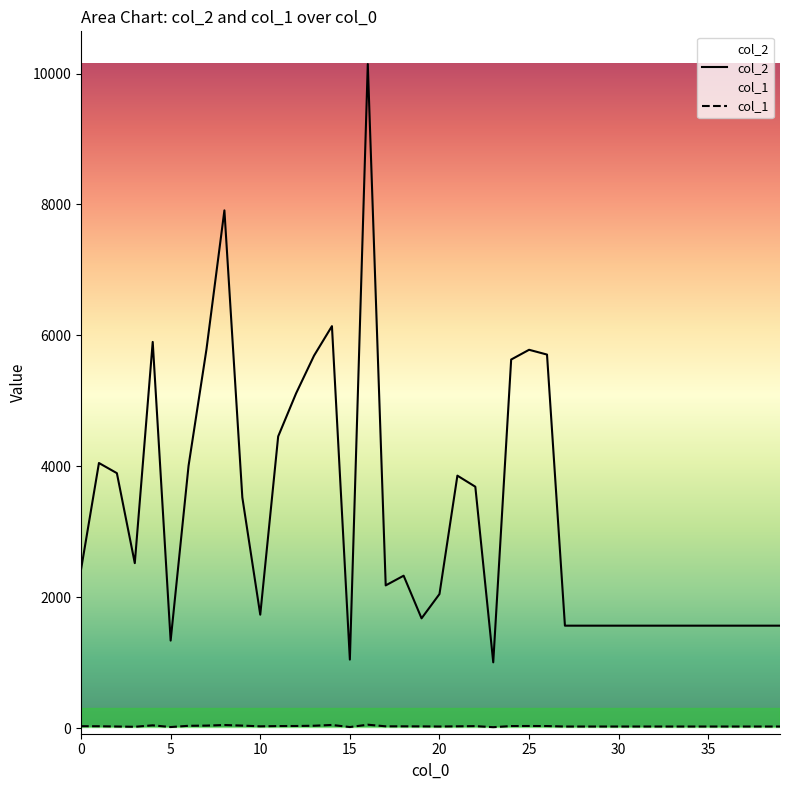

Is it true that col_1 equals 34 at 22?

True